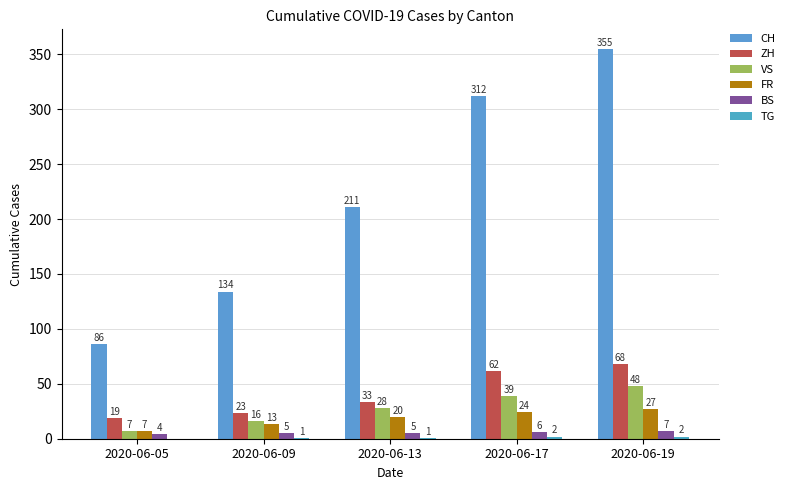

At which category is the sum across all series the highest?

2020-06-19